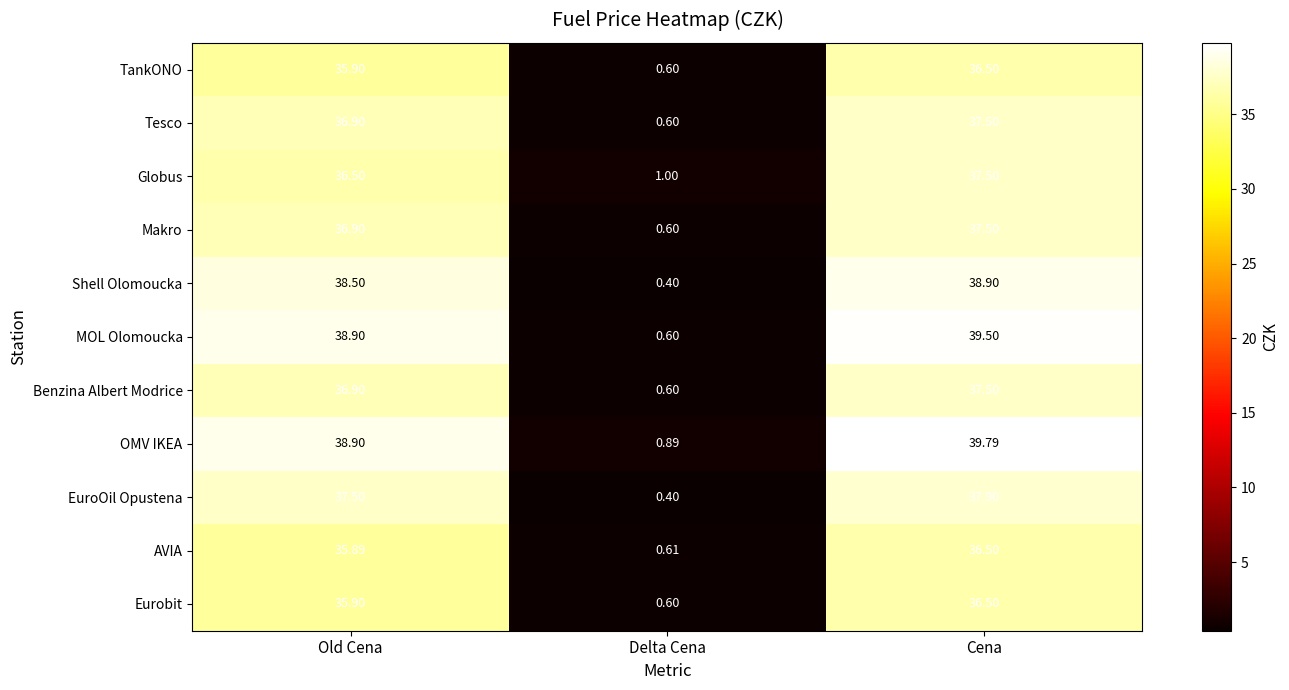

At which label does Globus first exceed 36?

Old Cena